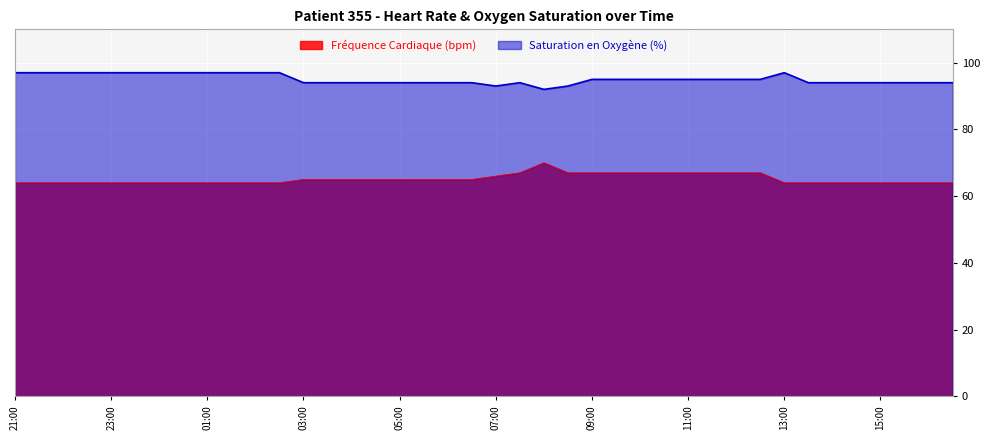

List the labels in order of Saturation en Oxygène (%) value, largest first.

21:00, 21:30, 22:00, 22:30, 23:00, 23:30, 00:00, 00:30, 01:00, 01:30, 02:00, 02:30, 13:00, 09:00, 09:30, 10:00, 10:30, 11:00, 11:30, 12:00, 12:30, 03:00, 03:30, 04:00, 04:30, 05:00, 05:30, 06:00, 06:30, 07:30, 13:30, 14:00, 14:30, 15:00, 15:30, 16:00, 16:30, 07:00, 08:30, 08:00